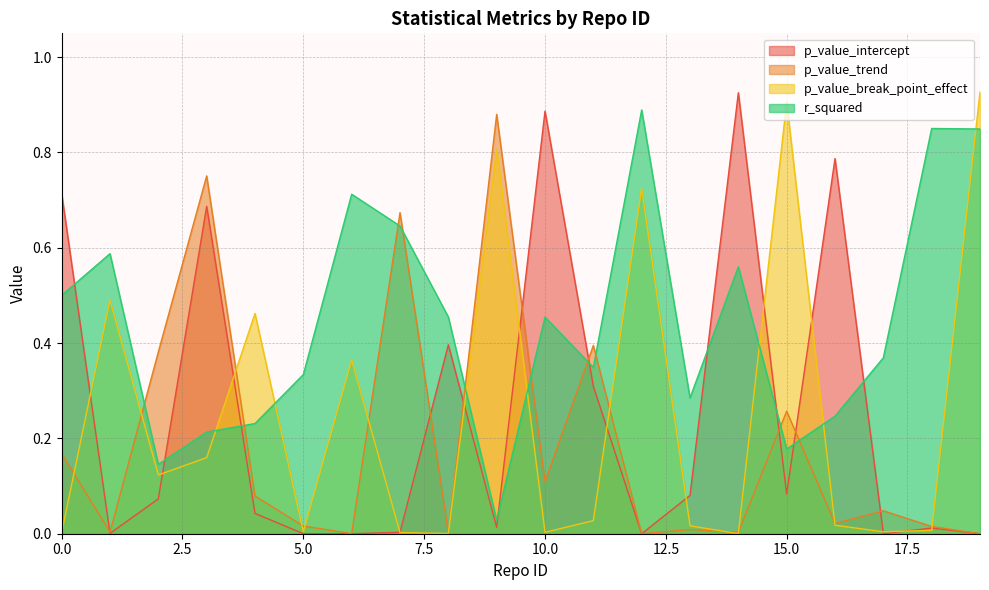

How many lines are shown in the chart?

4